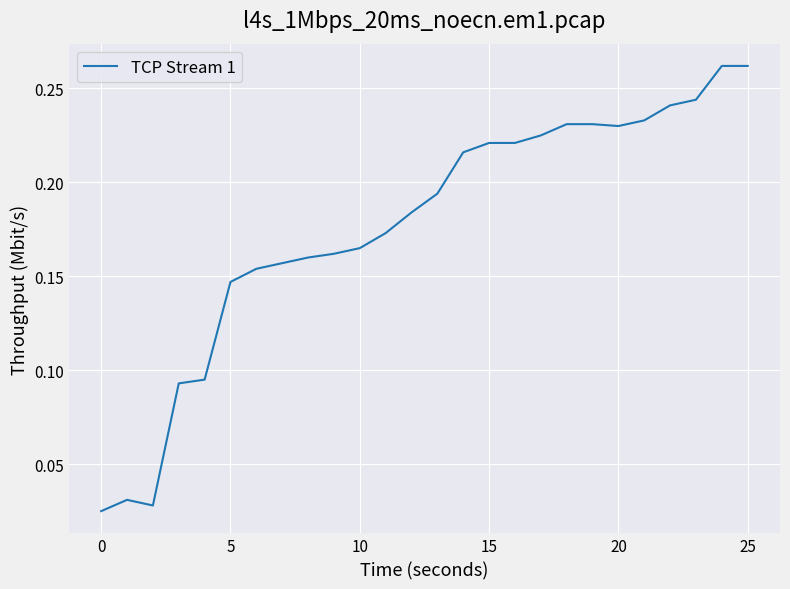

Between 10 and 25, which is larger?

25